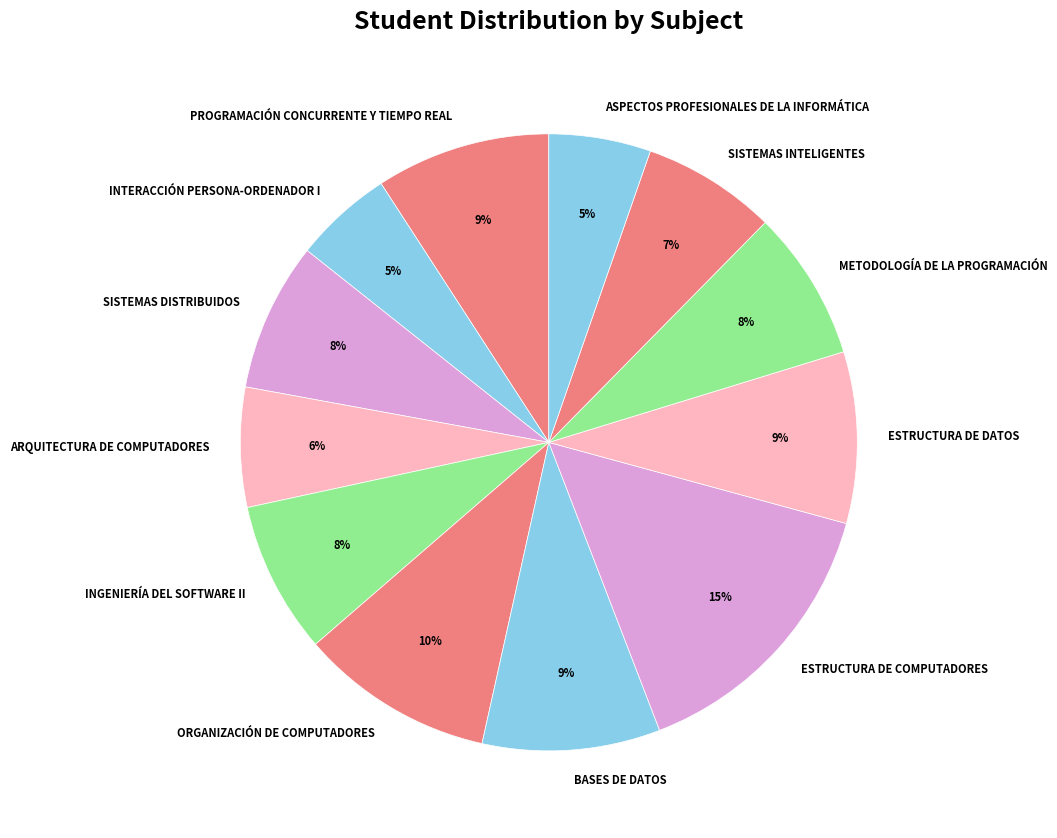

Is it true that ASPECTOS PROFESIONALES DE LA INFORMÁTICA is 1% of the pie?

False